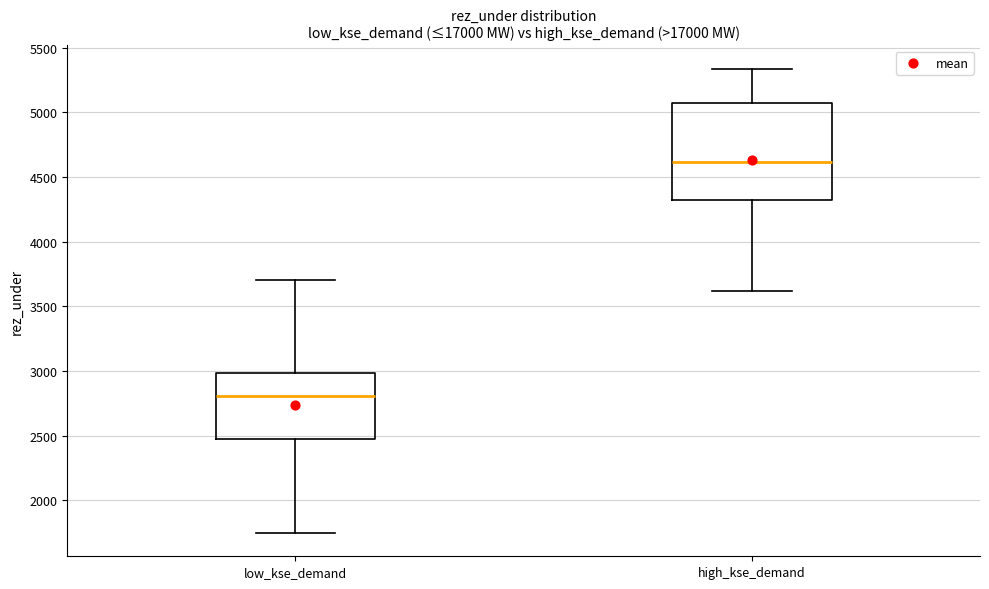

Which box is the tallest, from its lower edge to its upper edge?

high_kse_demand